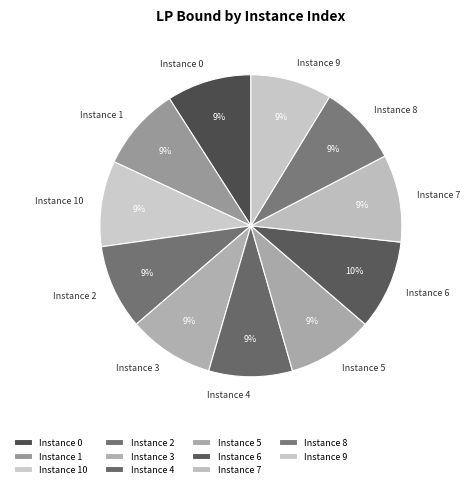

To the nearest percent, what is the difference between the largest and smallest slice percentages?

1%